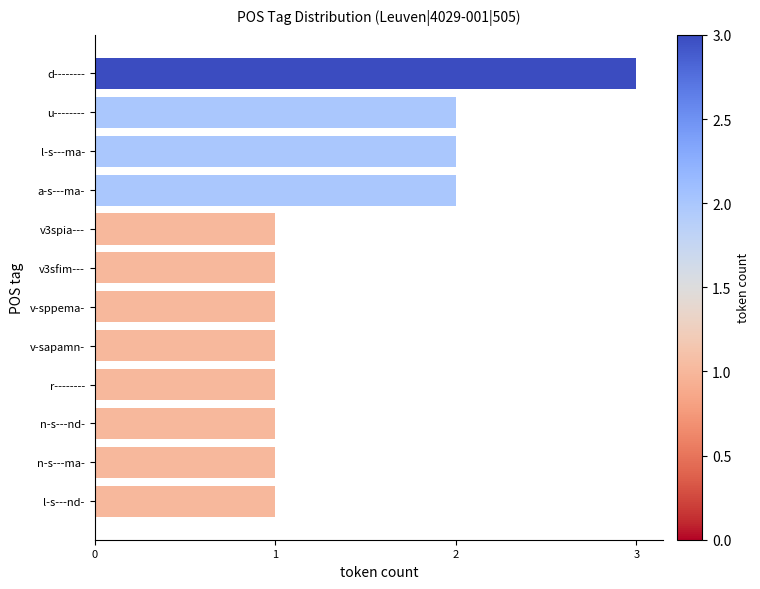

True or false: the data shows 3 at d--------.

True